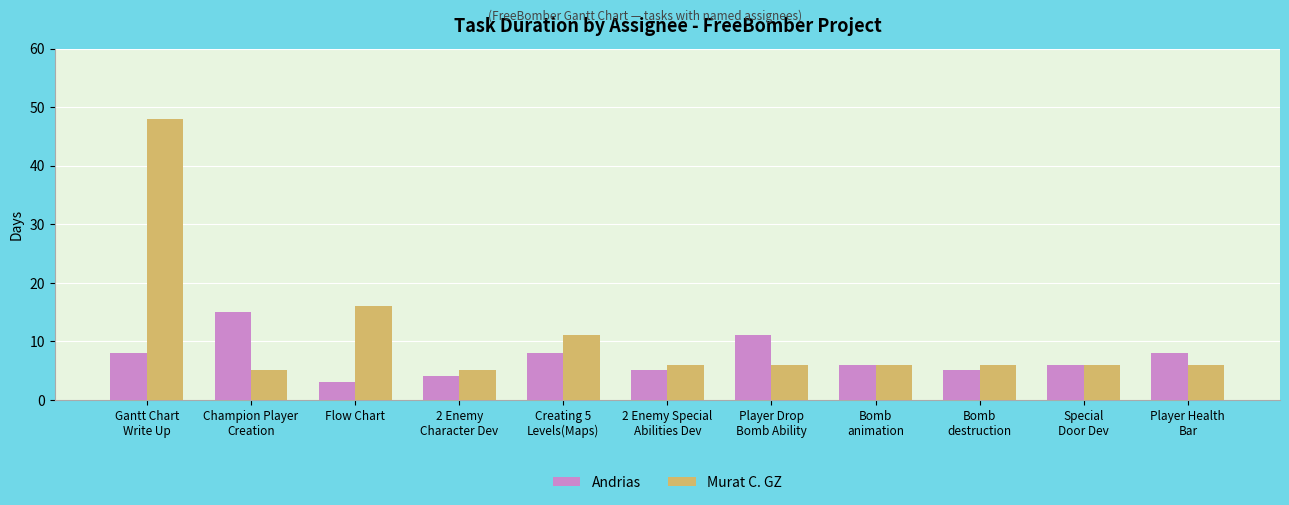

How many bars are there in each group?

2